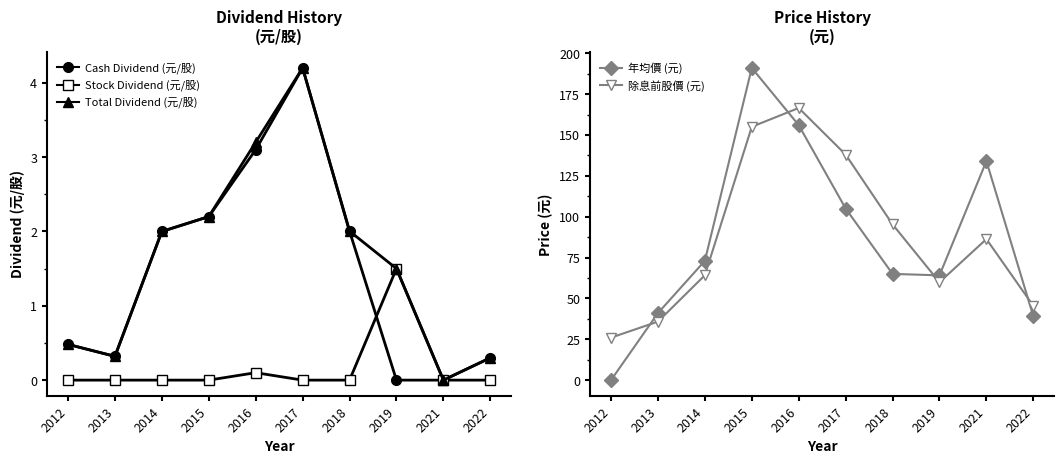

At which category does Total Dividend (元/股) reach its first local peak?

2017